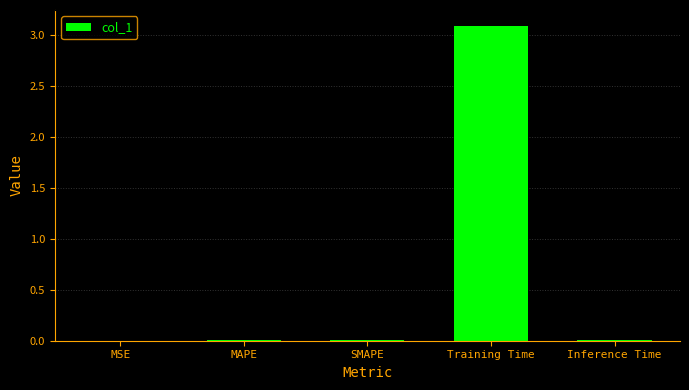

Which label corresponds to the largest value in the chart?

Training Time